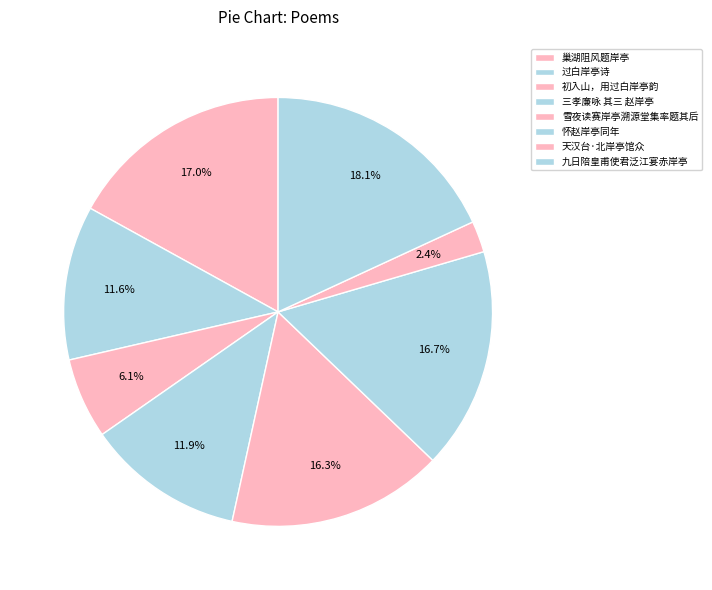

How many slices are in this pie chart?

8